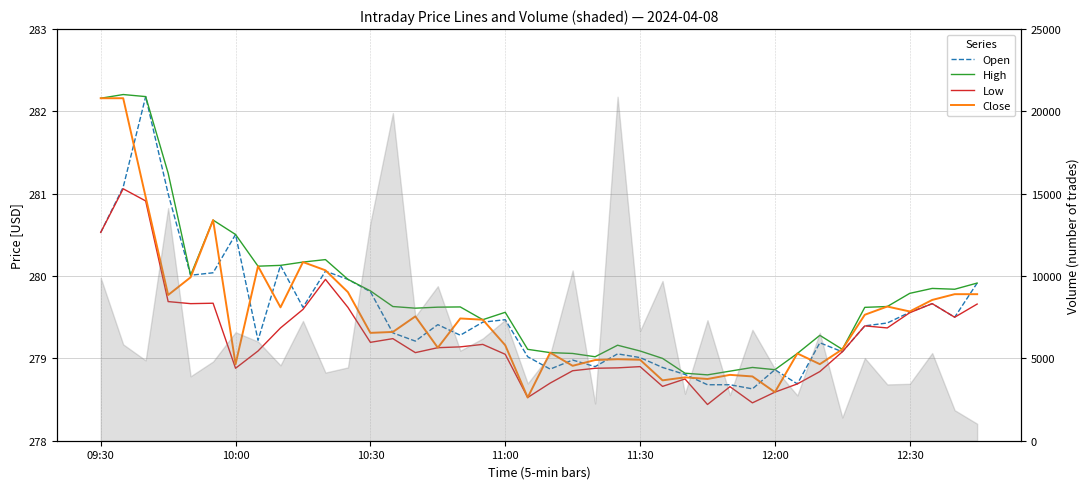

Reading right to left, extract all data points from this chart.

Open: 279.9	279.5	279.7	279.6	279.4	279.4	279.1	279.2	278.7	278.9	278.6	278.7	278.7	278.8	278.9	279.0	279.1	278.9	279.0	278.9	279.0	279.5	279.4	279.3	279.4	279.2	279.3	279.8	280.0	280.1	279.6	280.1	279.2	280.5	280.0	280.0	281.0	282.2	281.1	280.5
High: 279.9	279.8	279.9	279.8	279.6	279.6	279.1	279.3	279.1	278.9	278.9	278.8	278.8	278.8	279.0	279.1	279.2	279.0	279.1	279.1	279.1	279.6	279.5	279.6	279.6	279.6	279.6	279.8	280.0	280.2	280.2	280.1	280.1	280.5	280.7	280.0	281.2	282.2	282.2	282.2
Low: 279.7	279.5	279.7	279.6	279.4	279.4	279.1	278.8	278.7	278.6	278.5	278.7	278.4	278.8	278.7	278.9	278.9	278.9	278.9	278.7	278.5	279.0	279.2	279.1	279.1	279.1	279.2	279.2	279.6	280.0	279.6	279.4	279.1	278.9	279.7	279.7	279.7	280.9	281.1	280.5
Close: 279.8	279.8	279.7	279.6	279.6	279.5	279.1	278.9	279.1	278.6	278.8	278.8	278.8	278.8	278.7	279.0	279.0	279.0	278.9	279.1	278.5	279.2	279.5	279.5	279.1	279.5	279.3	279.3	279.8	280.1	280.2	279.6	280.1	278.9	280.7	280.0	279.8	281.0	282.2	282.2